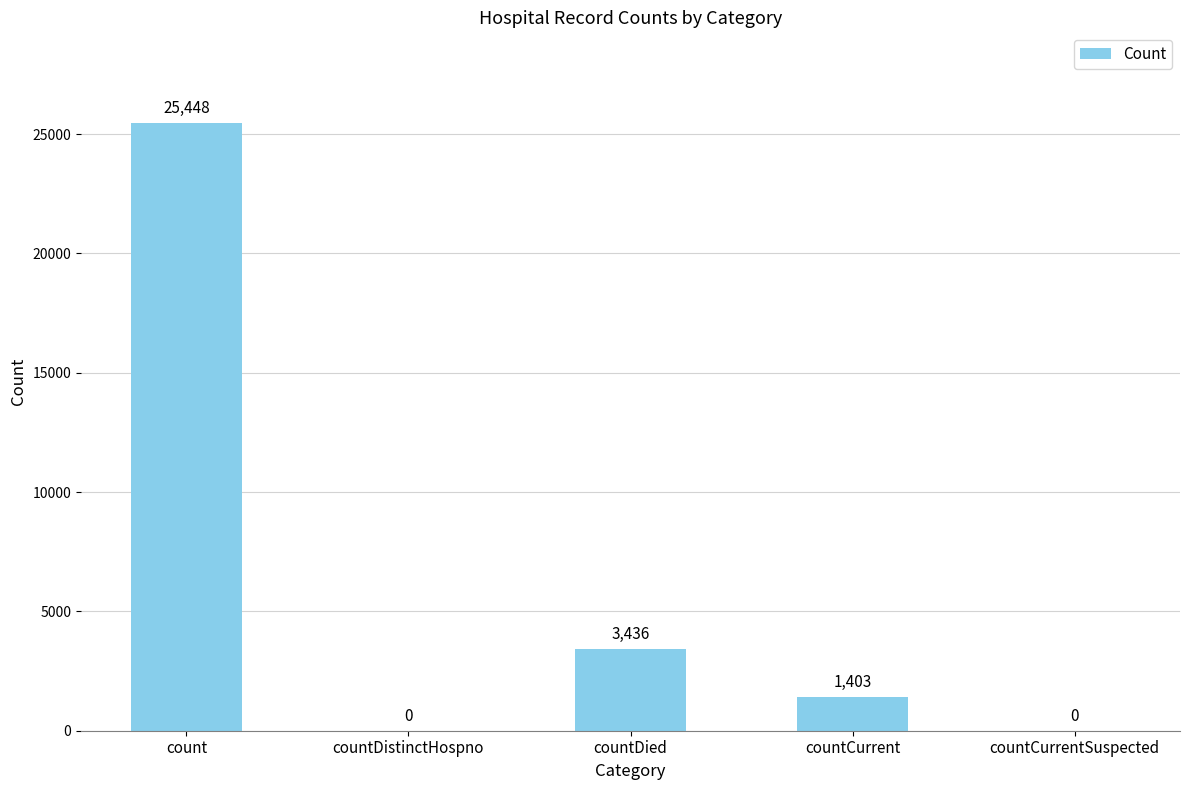

What is the change in value from count to countDied?

-22012